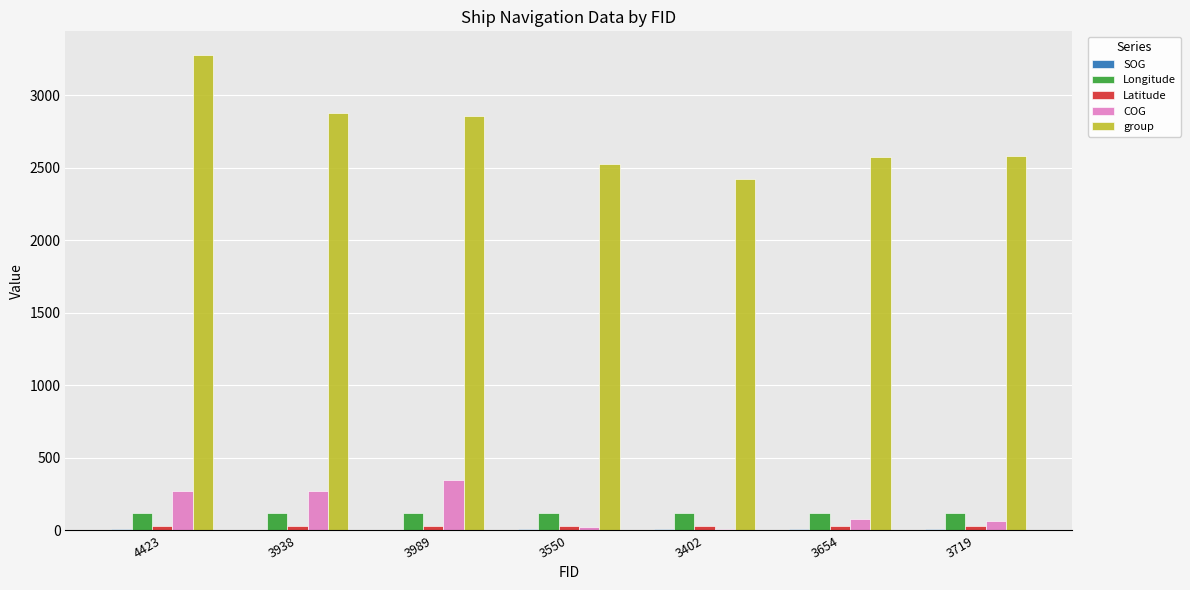

At which category is the sum across all series the highest?

4423